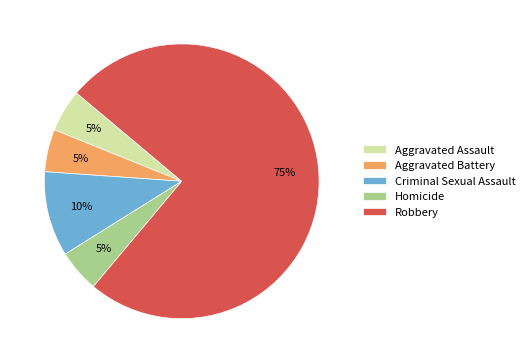

Which has a higher value, Aggravated Battery or Criminal Sexual Assault?

Criminal Sexual Assault